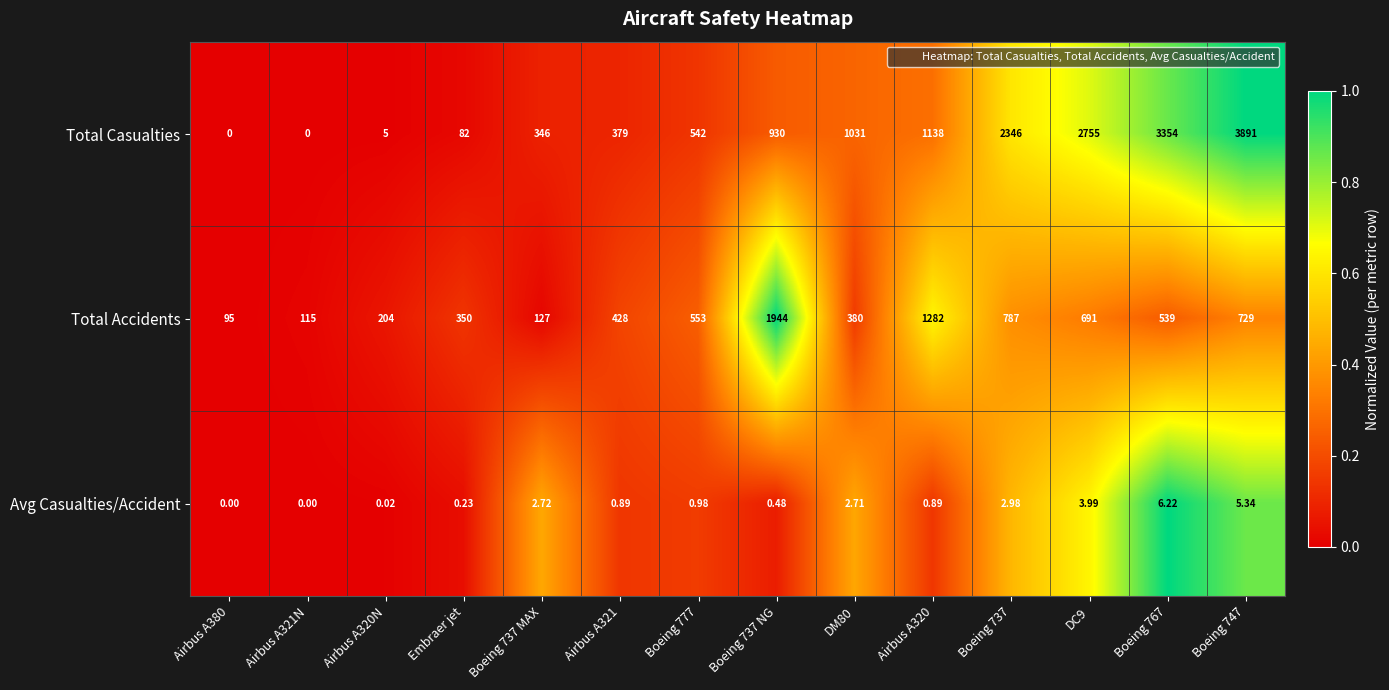

Which series has the largest range (max minus min)?

Total Casualties